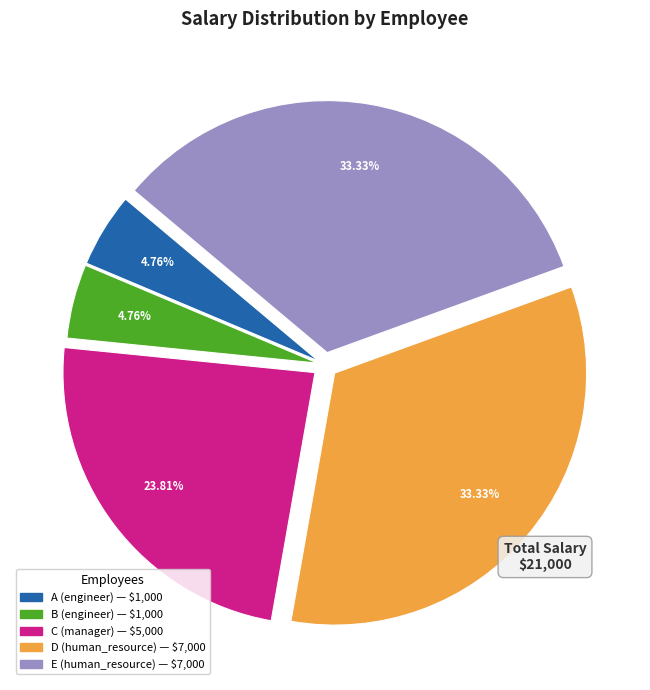

Is there any slice that represents more than half of the pie?

No